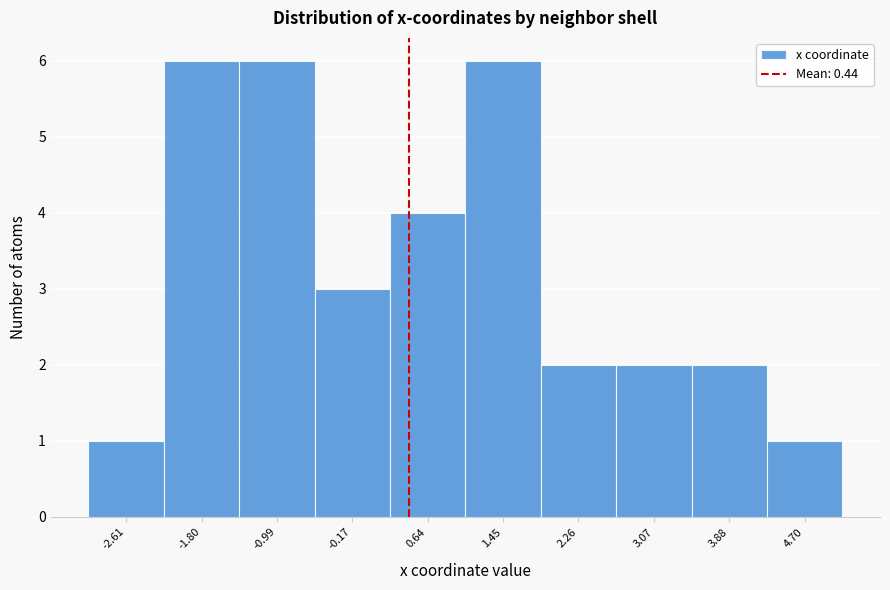

Reading left to right, list every bar in this chart as the range it spans on the x-axis followed by its height. Neither the bar edges nor the heights are printed on the chart, so give them approximately, as read against the axes.

-3.0 to -2.2: 1
-2.2 to -1.4: 6
-1.4 to -0.6: 6
-0.6 to 0.2: 3
0.2 to 1.0: 4
1.0 to 1.9: 6
1.9 to 2.7: 2
2.7 to 3.5: 2
3.5 to 4.3: 2
4.3 to 5.1: 1